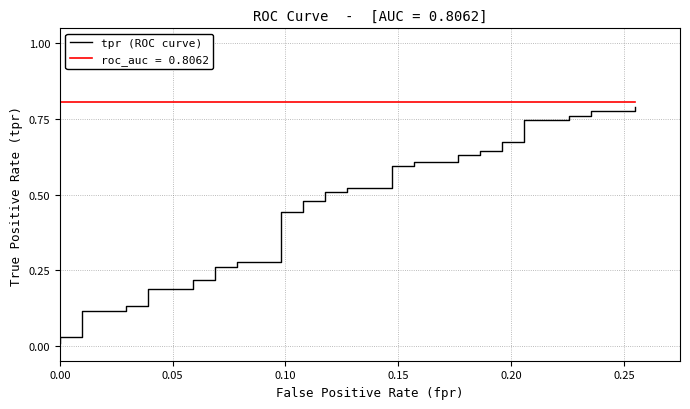

What is the average value?

0.5